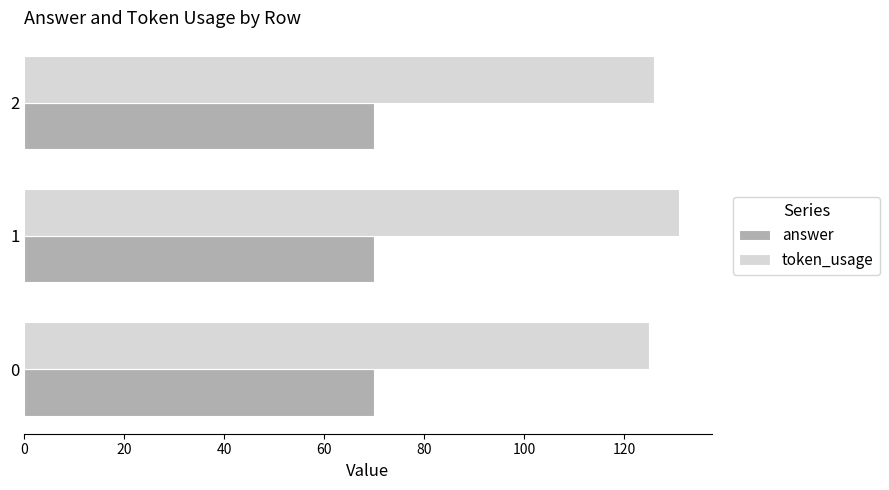

Which series has the largest total across all categories?

token_usage